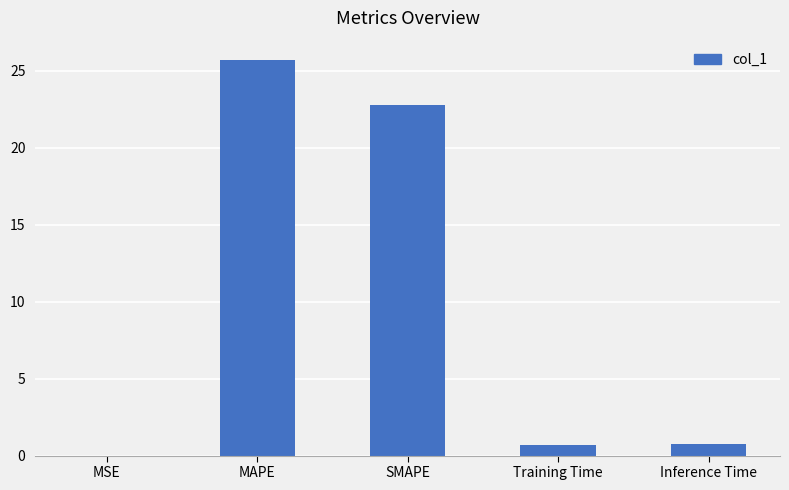

True or false: the data shows 22.8 at SMAPE.

True